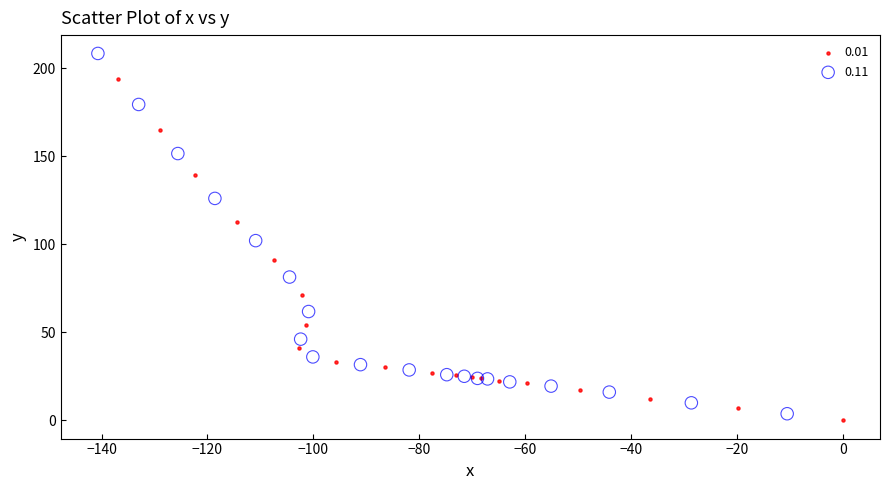

Which series contains the lowest Y value?

0.01